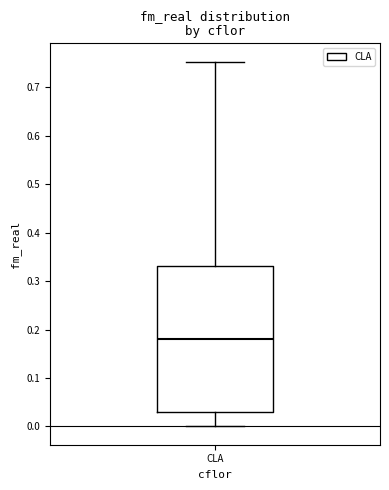

Transcribe this box plot: give where the median line is, the range the box spans, and where the two whiskers end, as read against the y-axis. The values are not printed on the chart, so give them approximately, as read against the axis.

median 0.18, box 0.03 to 0.33, whiskers 0.00 to 0.75